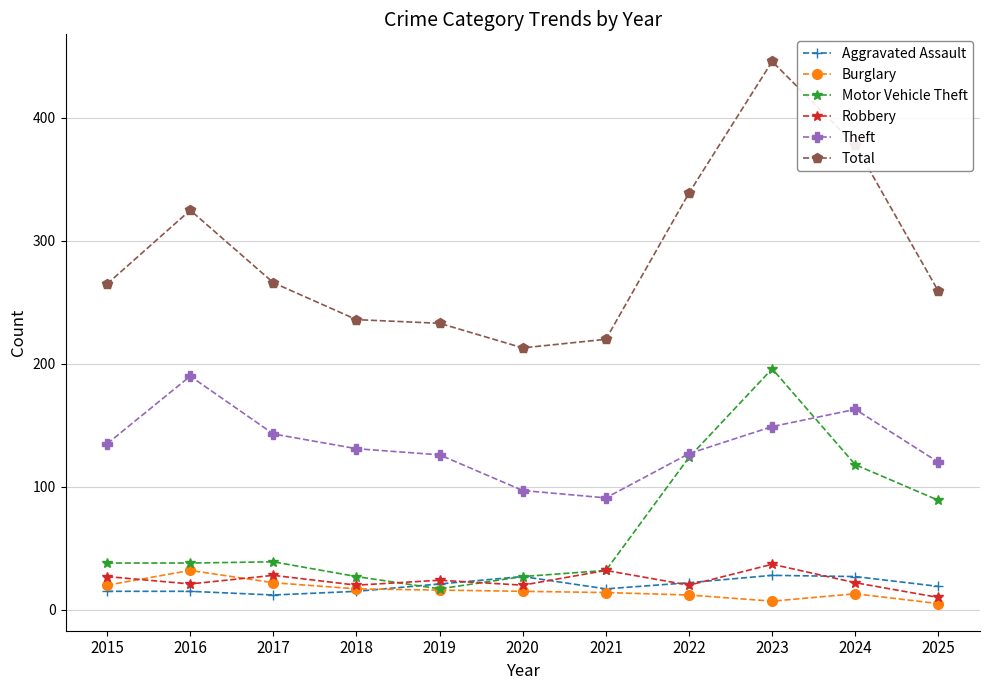

Does the chart have visible grid lines?

Yes